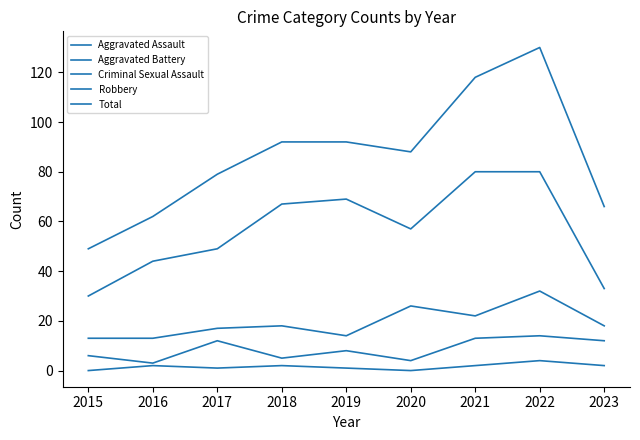

True or false: Aggravated Battery and Aggravated Assault intersect in this chart.

False